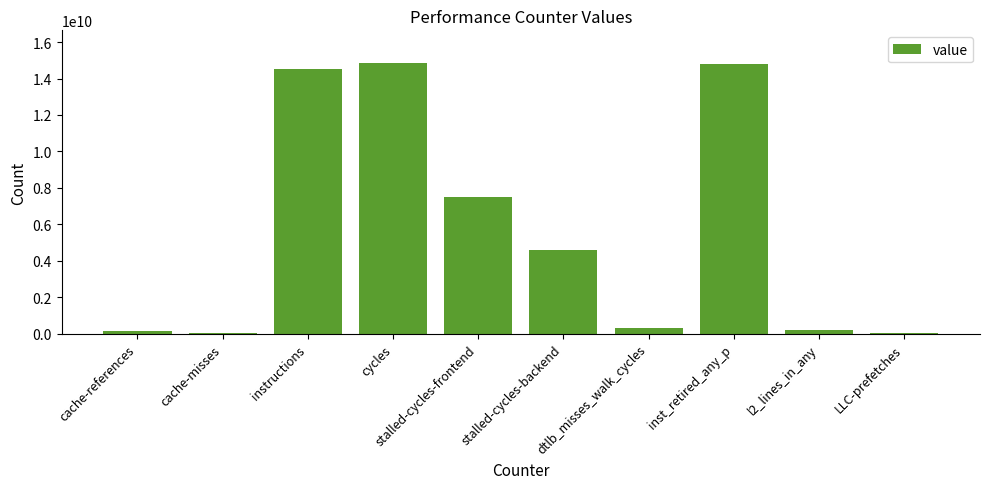

What is the ratio of the value at cycles to the value at stalled-cycles-backend?

3.2